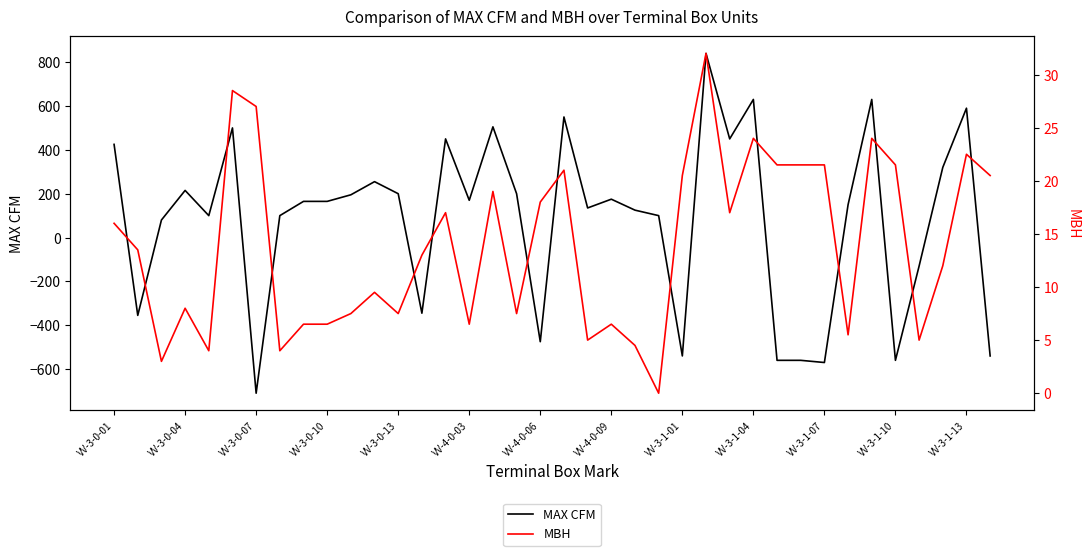

At 23, list the series in order from largest to smallest.

MAX CFM, MBH